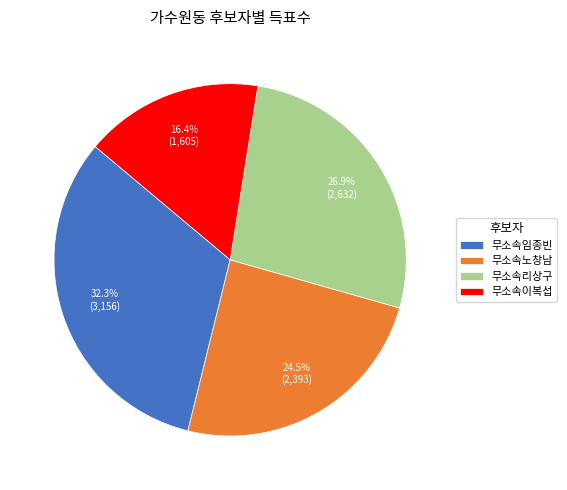

How many segments does this pie chart have?

4